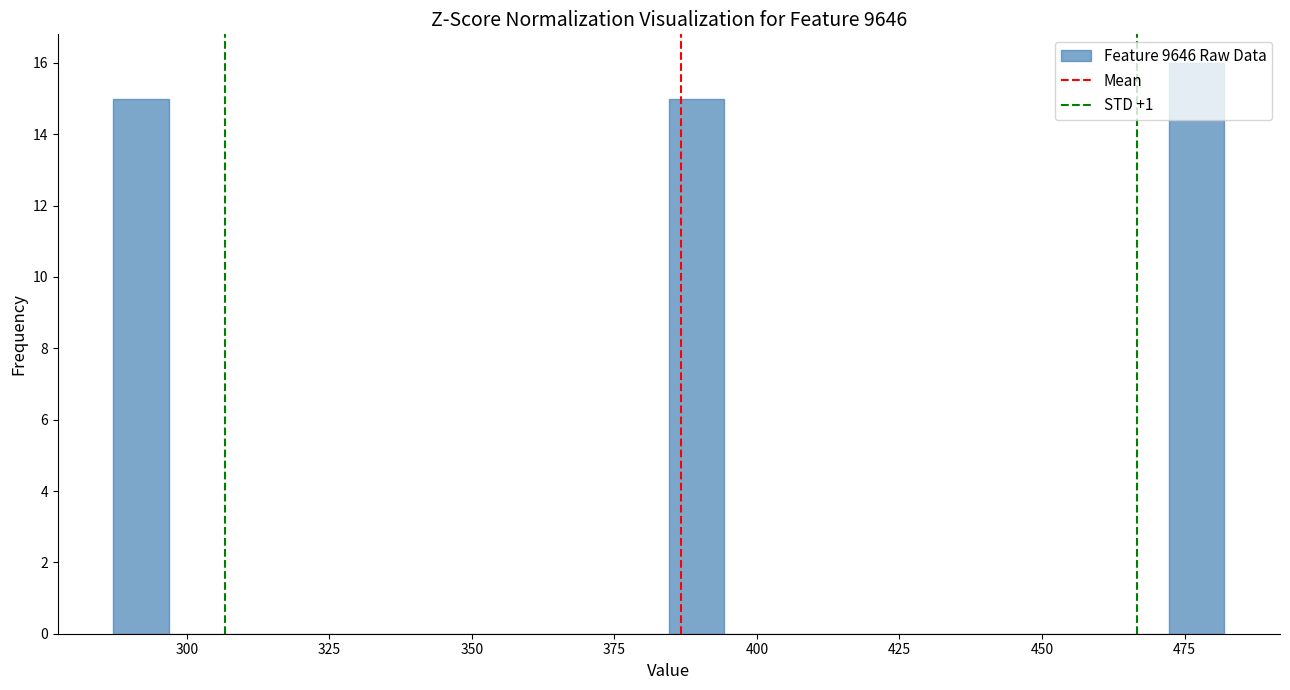

Around what value on the x-axis is the tallest bar? Give the approximate position of its centre, as read against the axis.

475